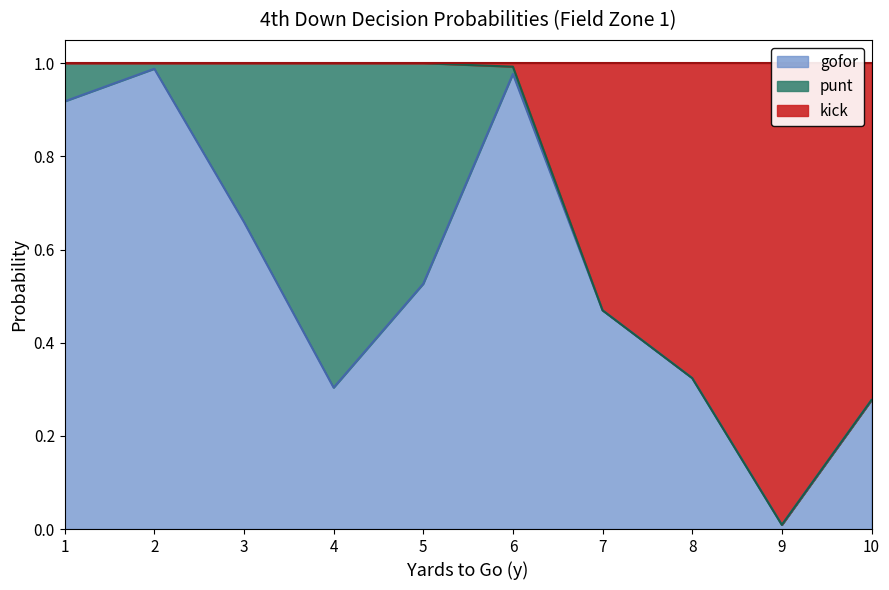

The value of gofor at 4 is 0.3. True or false?

True